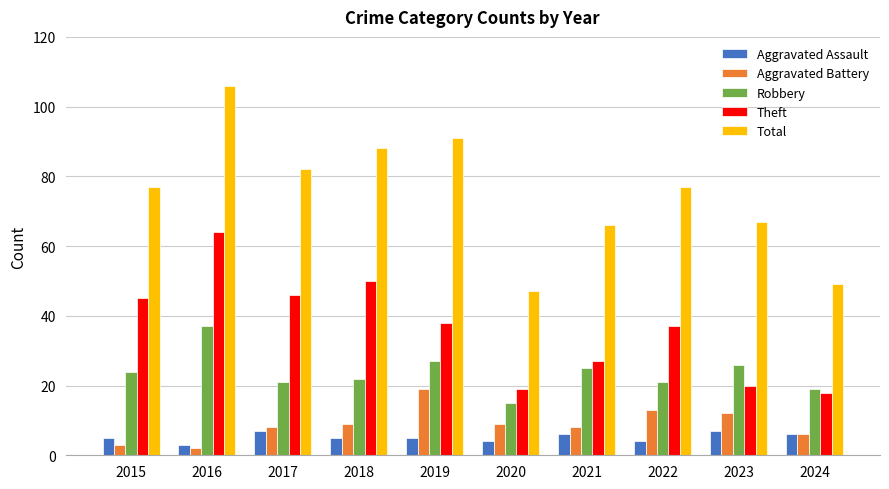

The Theft series shows 42 at 2021. True or false?

False